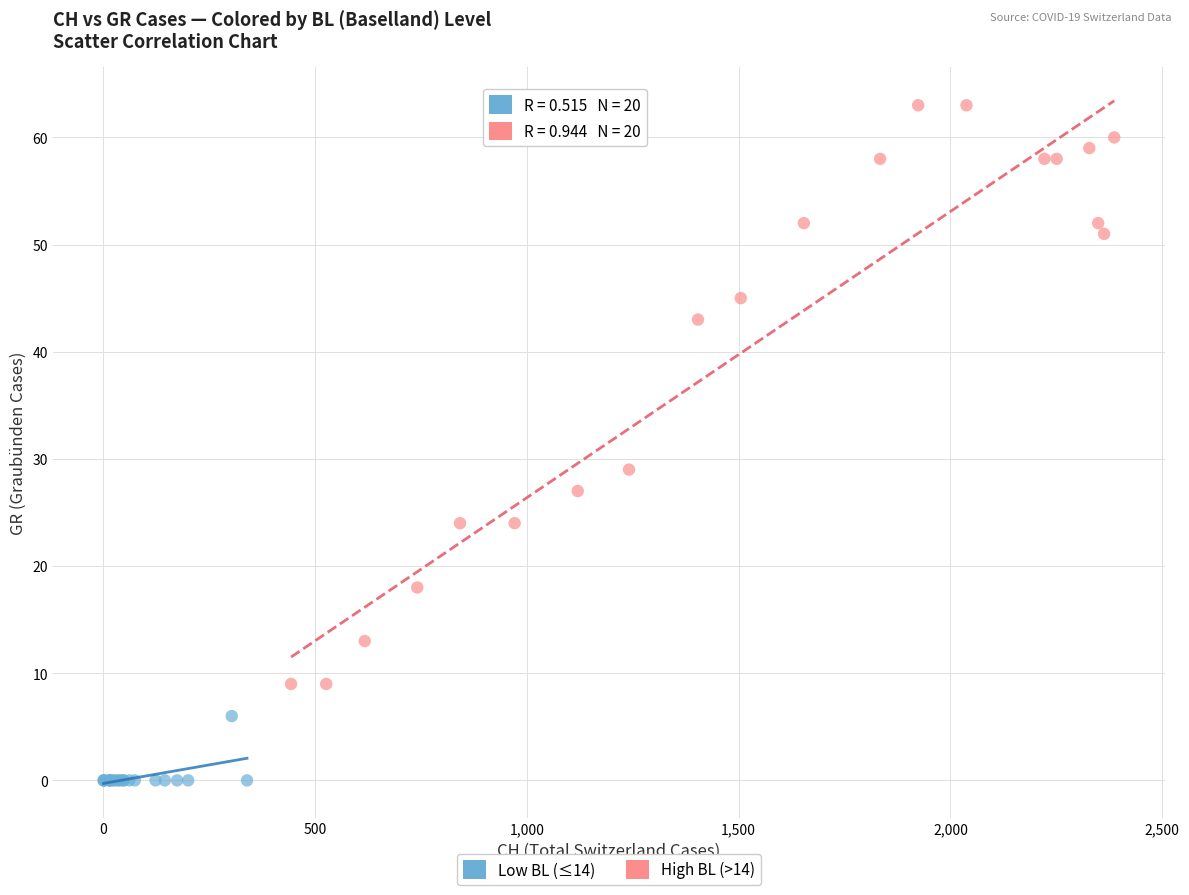

Which series contains the highest Y value?

High BL (>14)